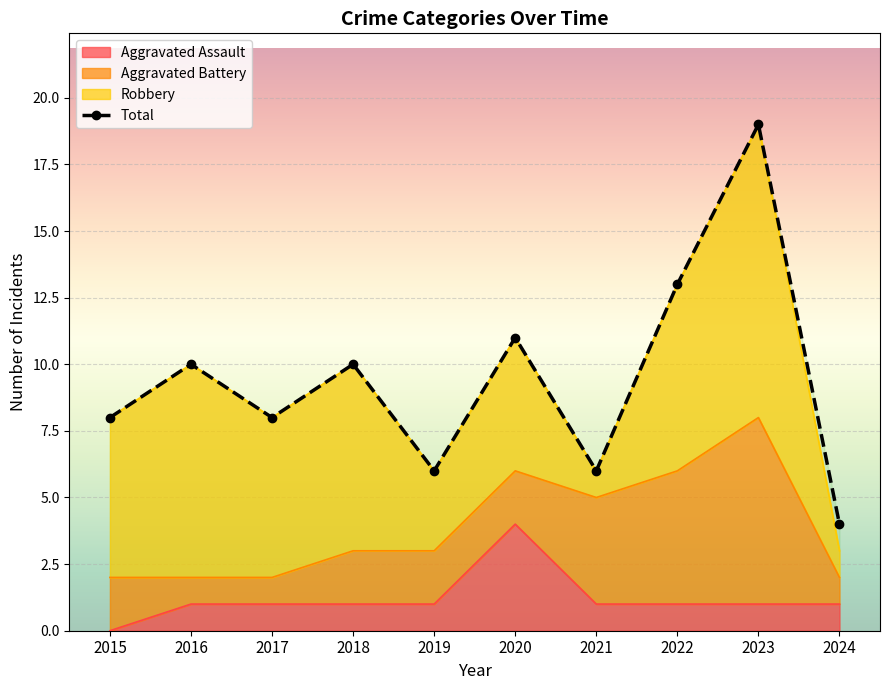

At which label is Aggravated Assault closest to 2?

2016